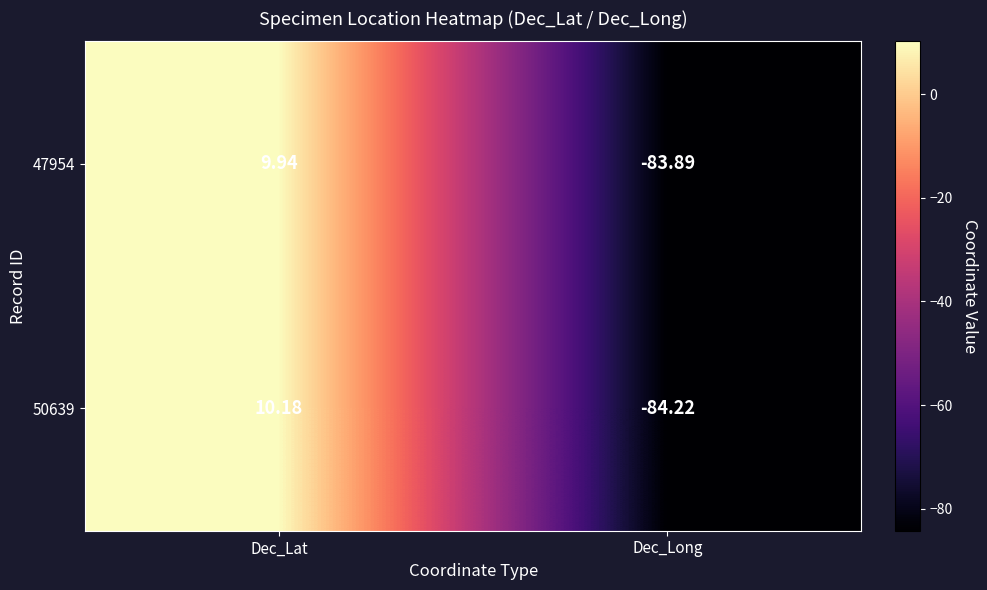

List the labels in order of 47954 value, smallest first.

Dec_Long, Dec_Lat